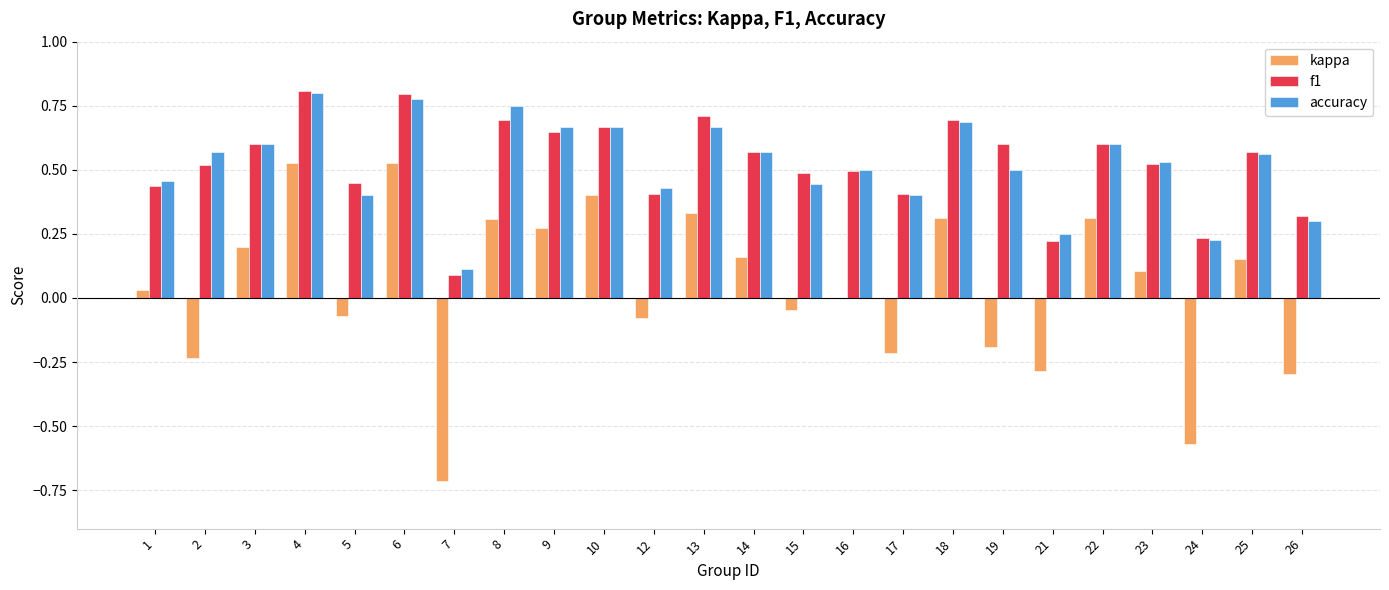

What is the sum of the accuracy values at 4 and 25?

1.4